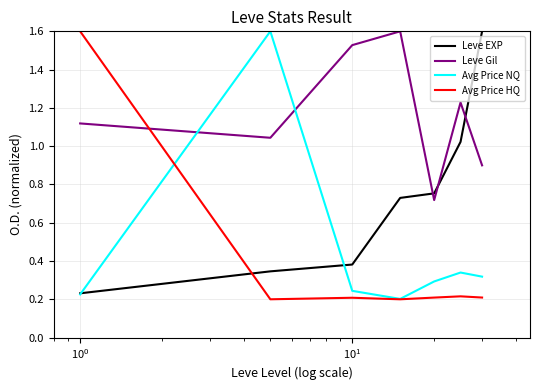

What is the greatest value displayed?

1.6